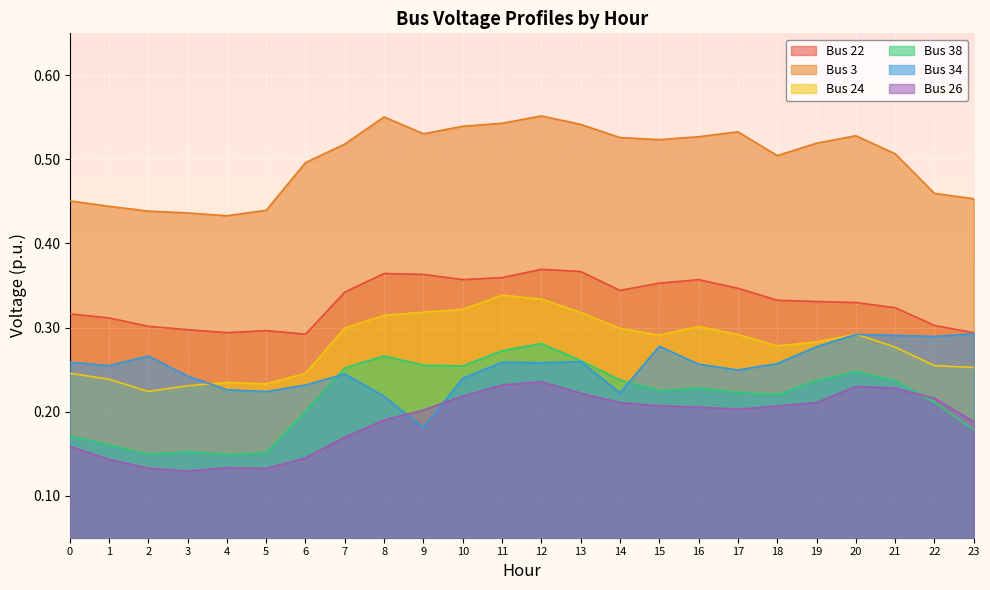

Does the chart display data point markers on the line(s)?

No